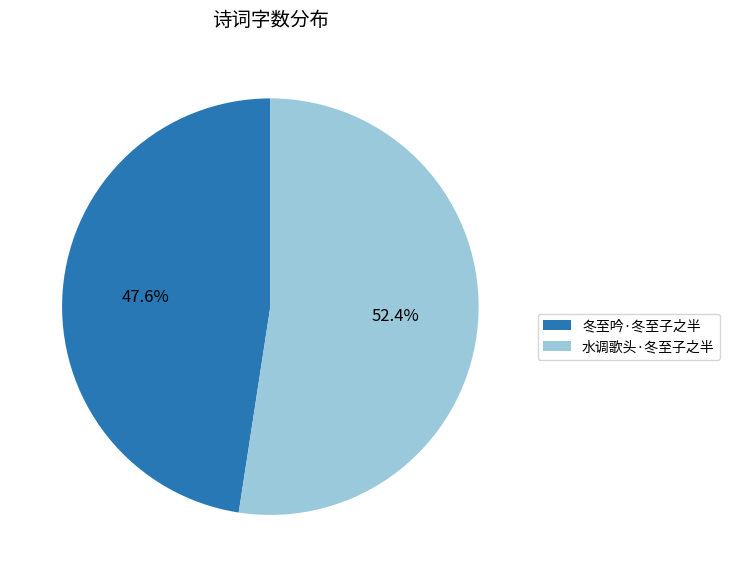

Is it true that 冬至吟·冬至子之半 is 35% of the pie?

False